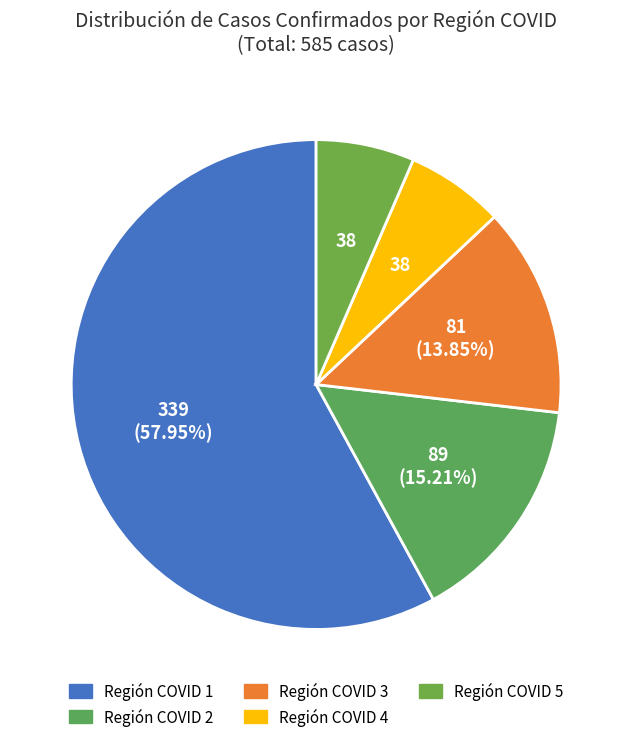

Is the sum of Región COVID 1 and Región COVID 4 greater than half?

Yes